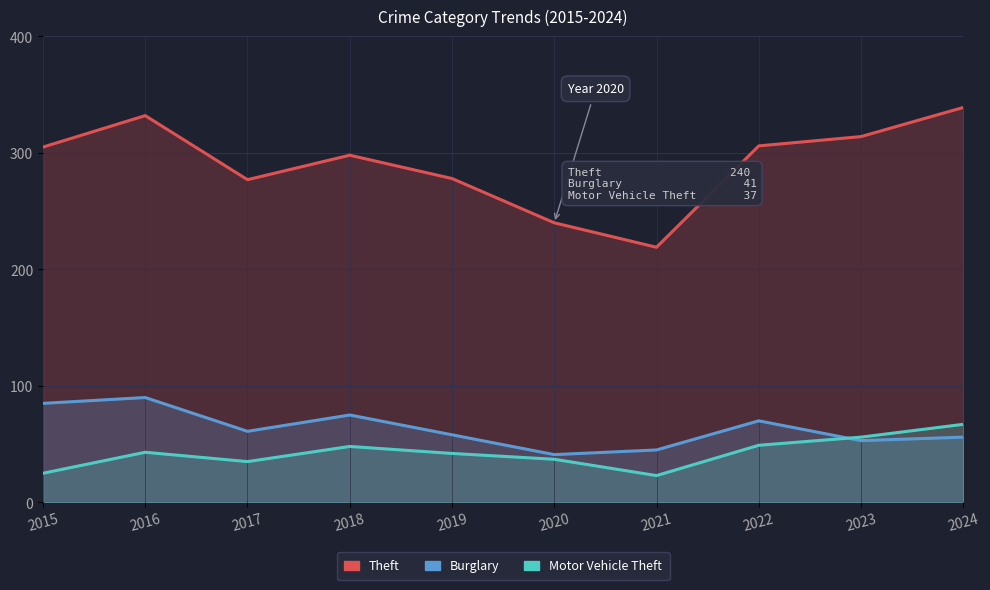

What is the approximate value of Theft at 2024?

339